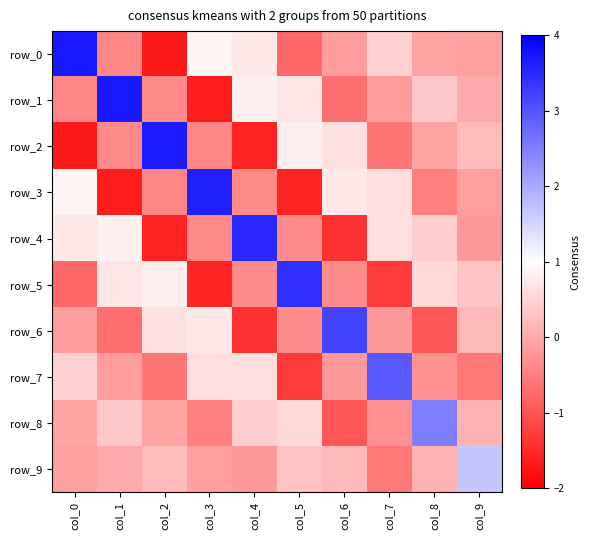

At which label is row_3 closest to 0?

col_9